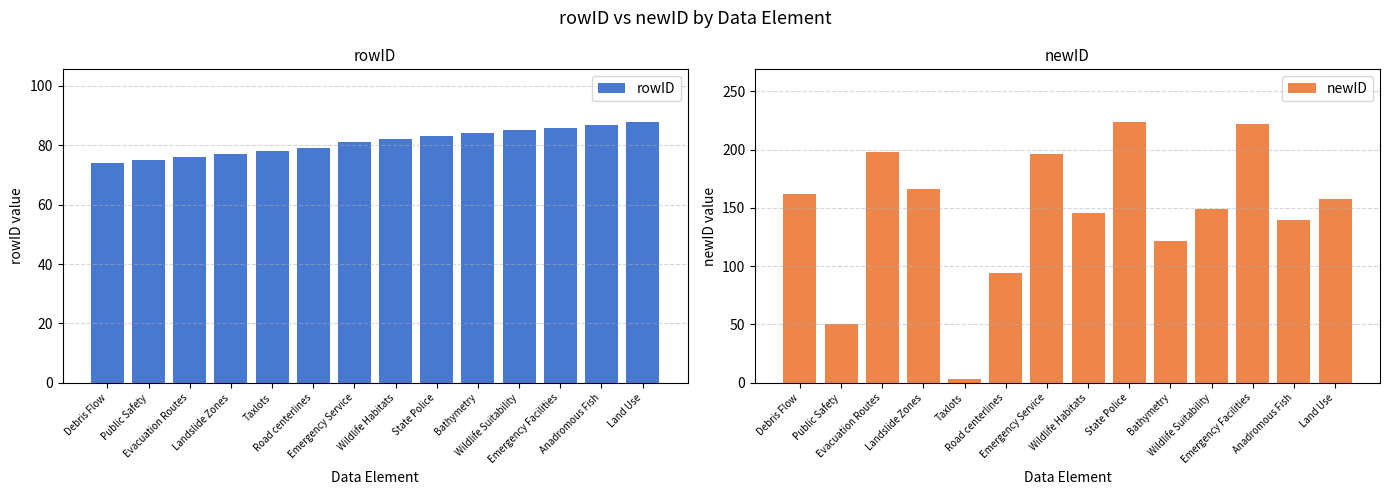

True or false: newID has a value of 158 at Land Use.

True